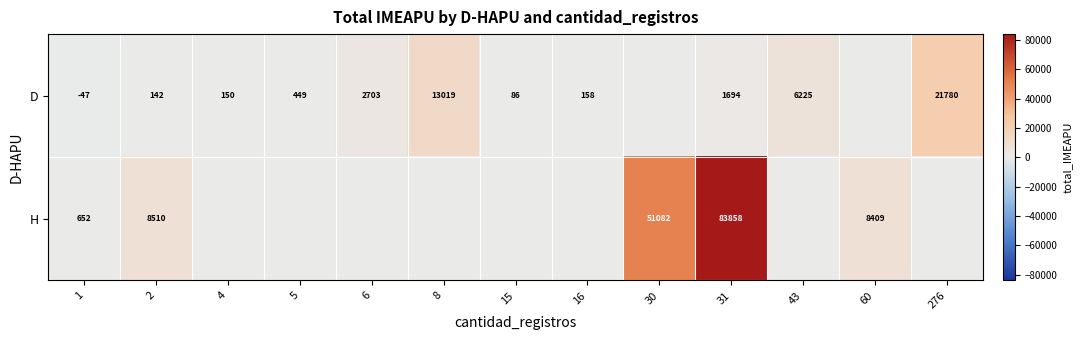

Rank the series at 31 from highest to lowest value.

H, D